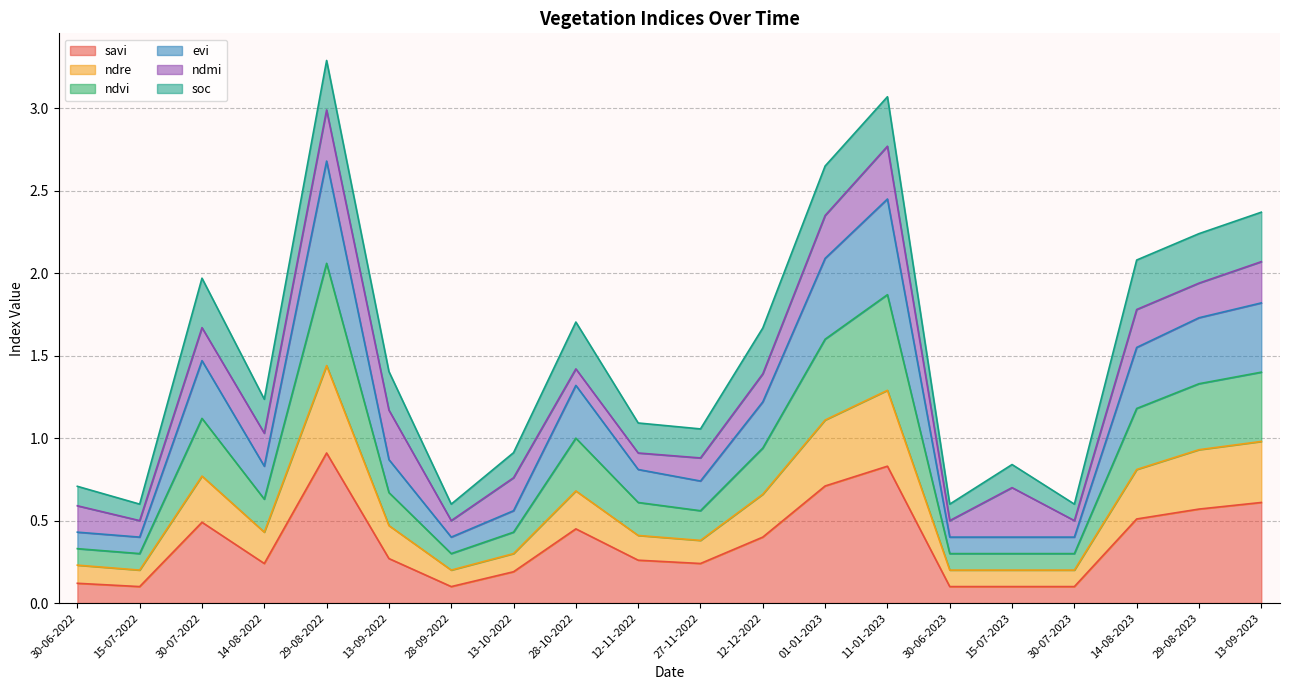

Which has a higher value, 30-06-2023 or 28-09-2022?

30-06-2023